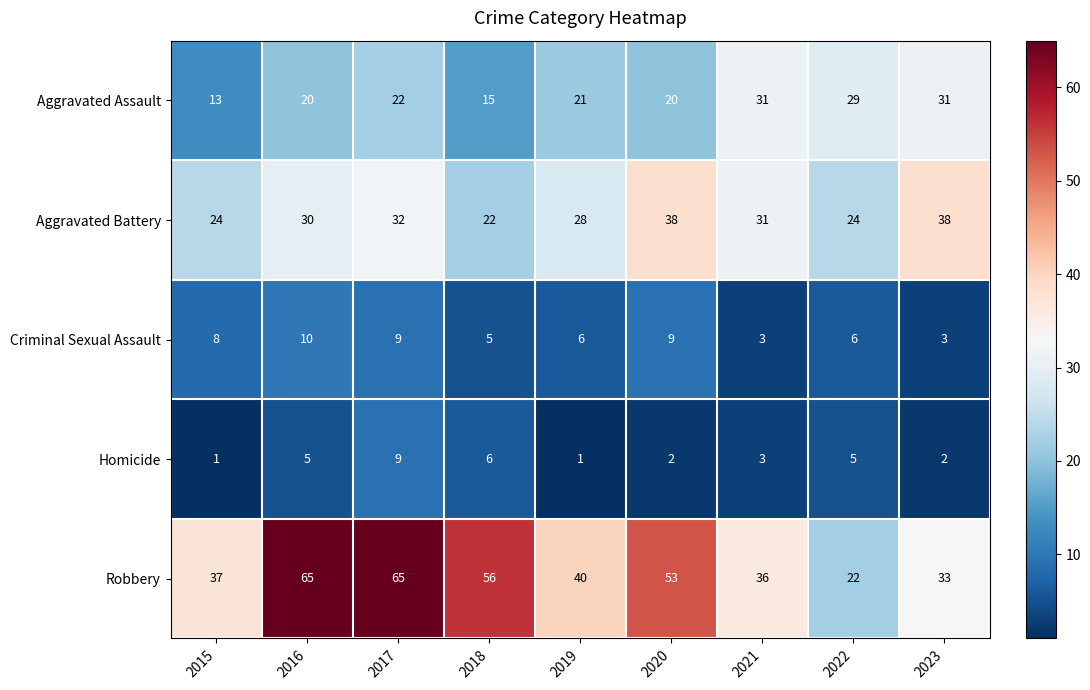

At which label does Robbery reach its minimum?

2022